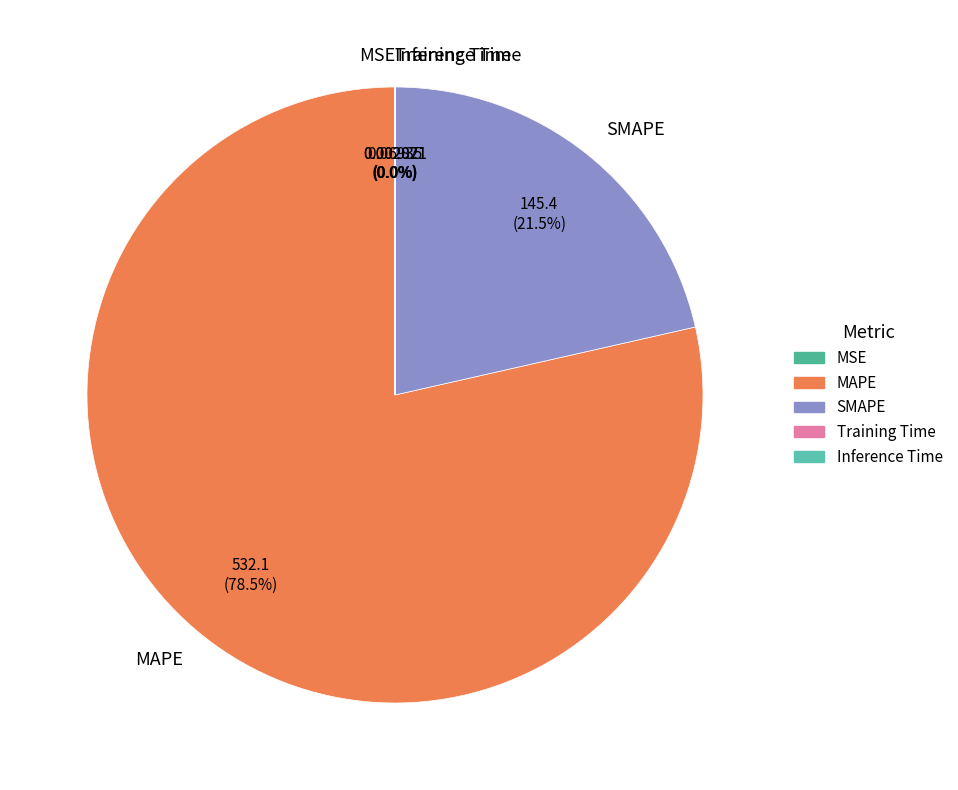

Is there any slice that represents more than half of the pie?

Yes